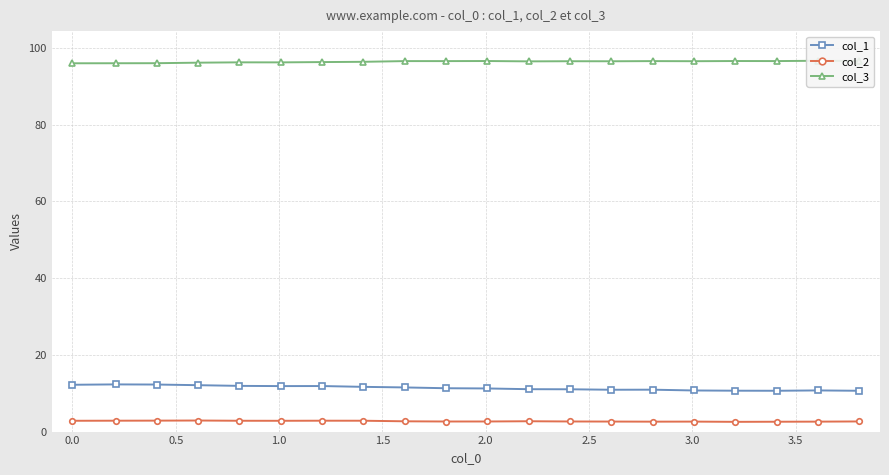

True or false: col_1 has more than 1 interior local peaks.

True